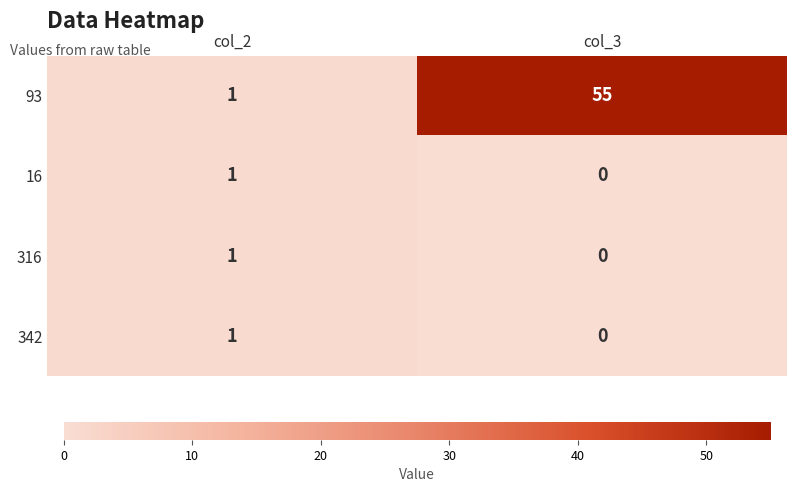

Reading right to left, what are all the values shown in this chart?

93: col_3=55	col_2=1
16: col_3=0	col_2=1
316: col_3=0	col_2=1
342: col_3=0	col_2=1